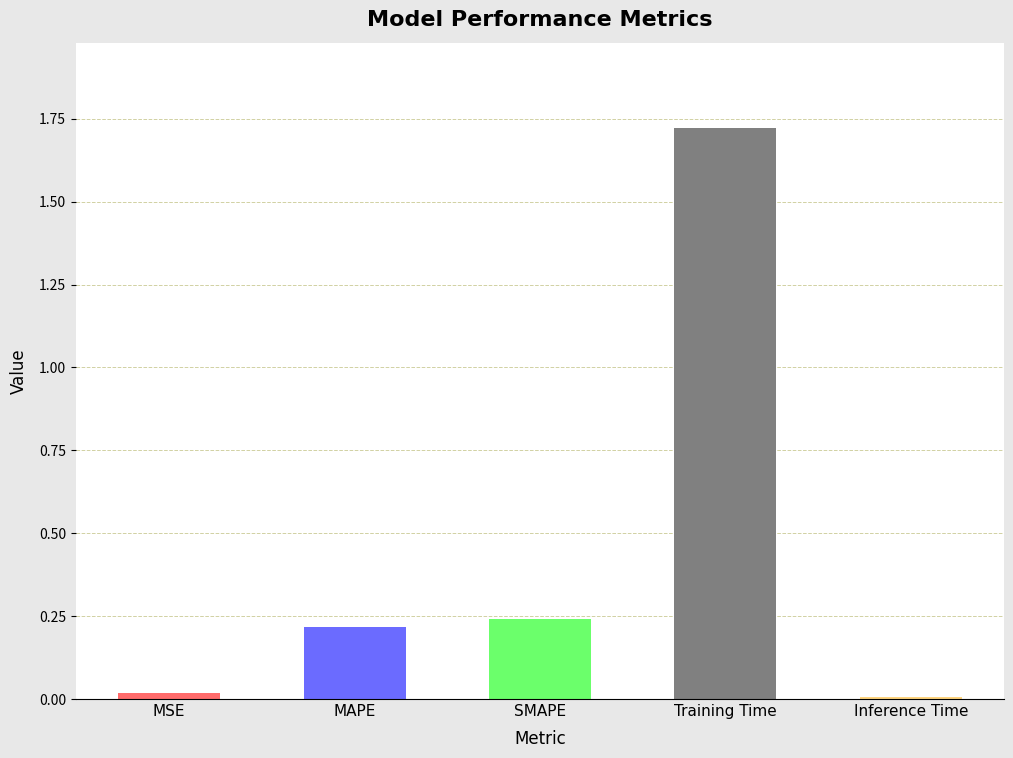

What is the label of the 4th bar from the right?

MAPE